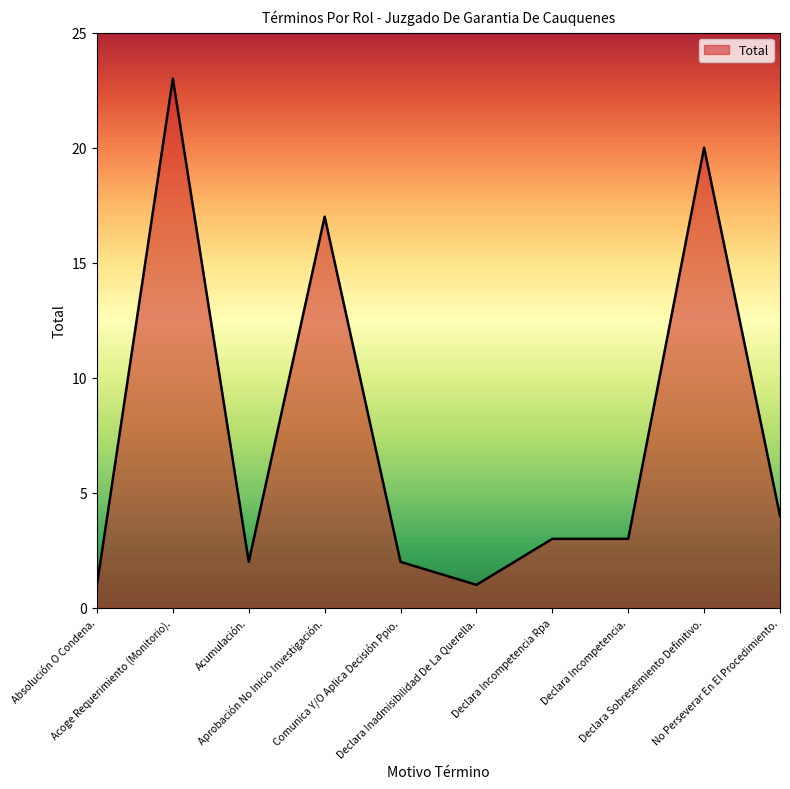

The value at Declara Incompetencia Rpa is 2. True or false?

False